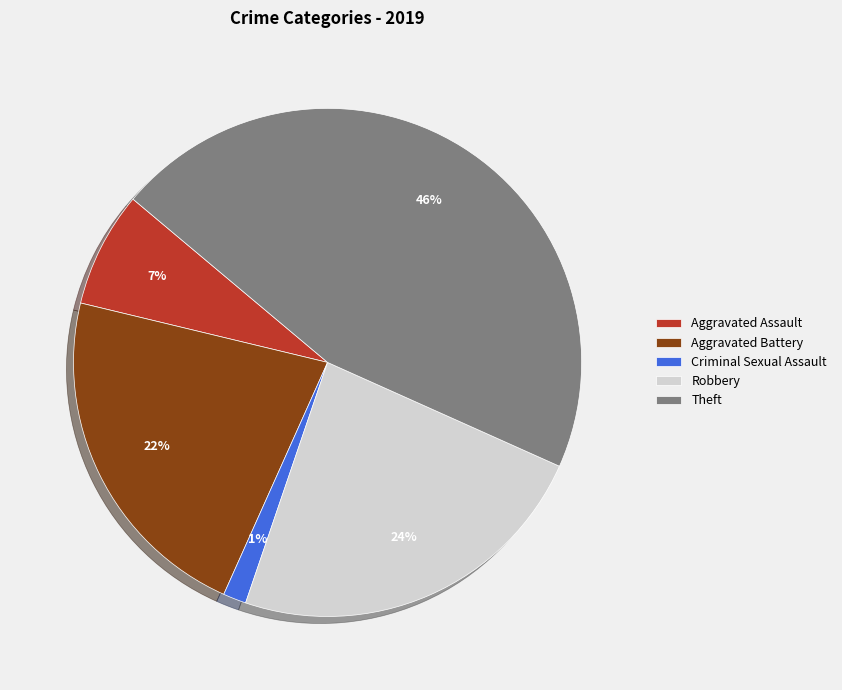

Which category has the smallest portion of the pie?

Criminal Sexual Assault